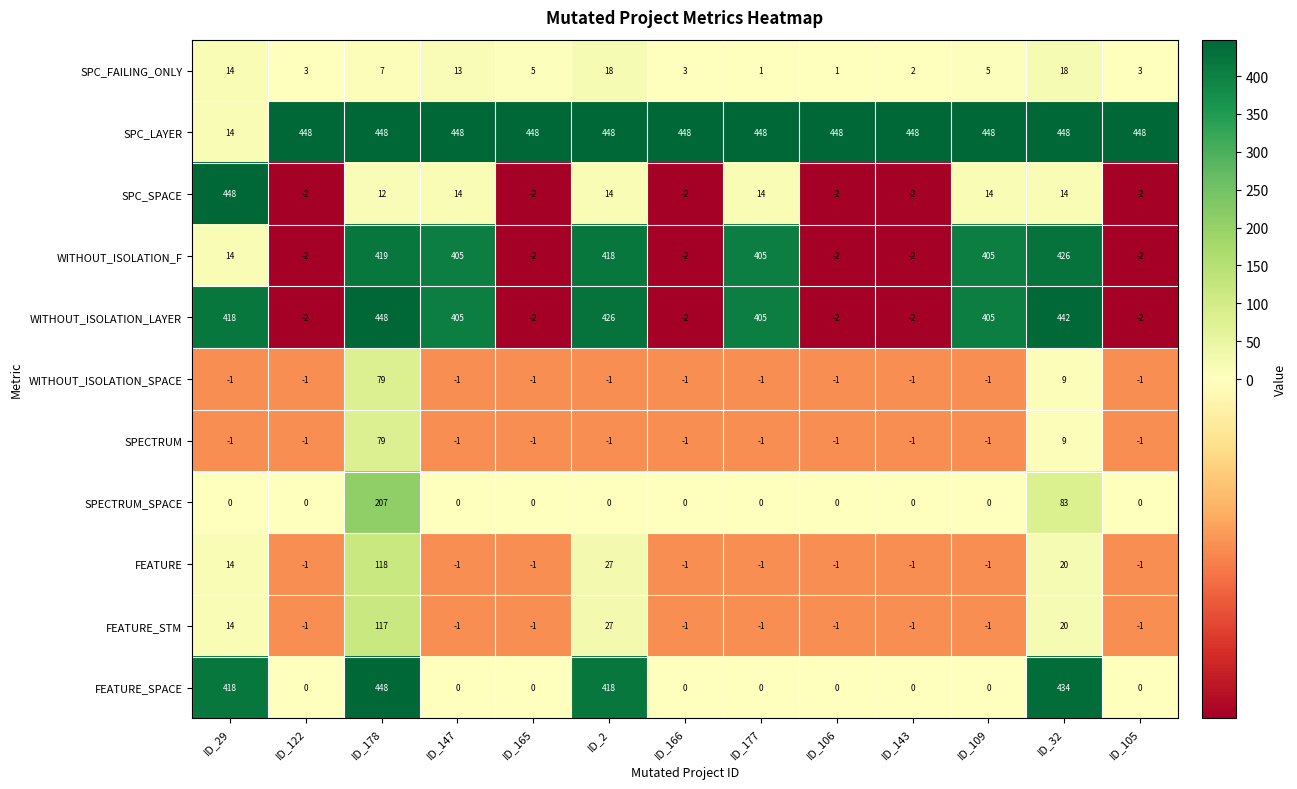

How many values in FEATURE are below zero?

9